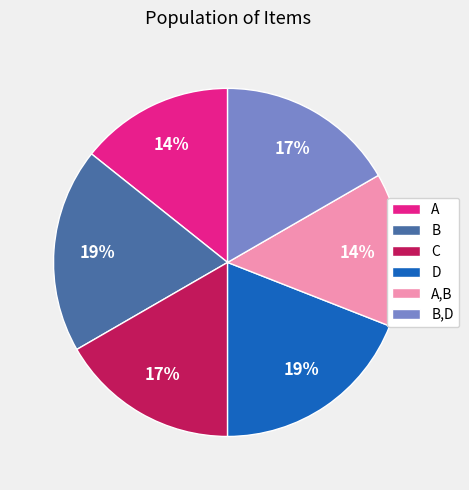

Do A,B and B together represent more than half of the pie?

No